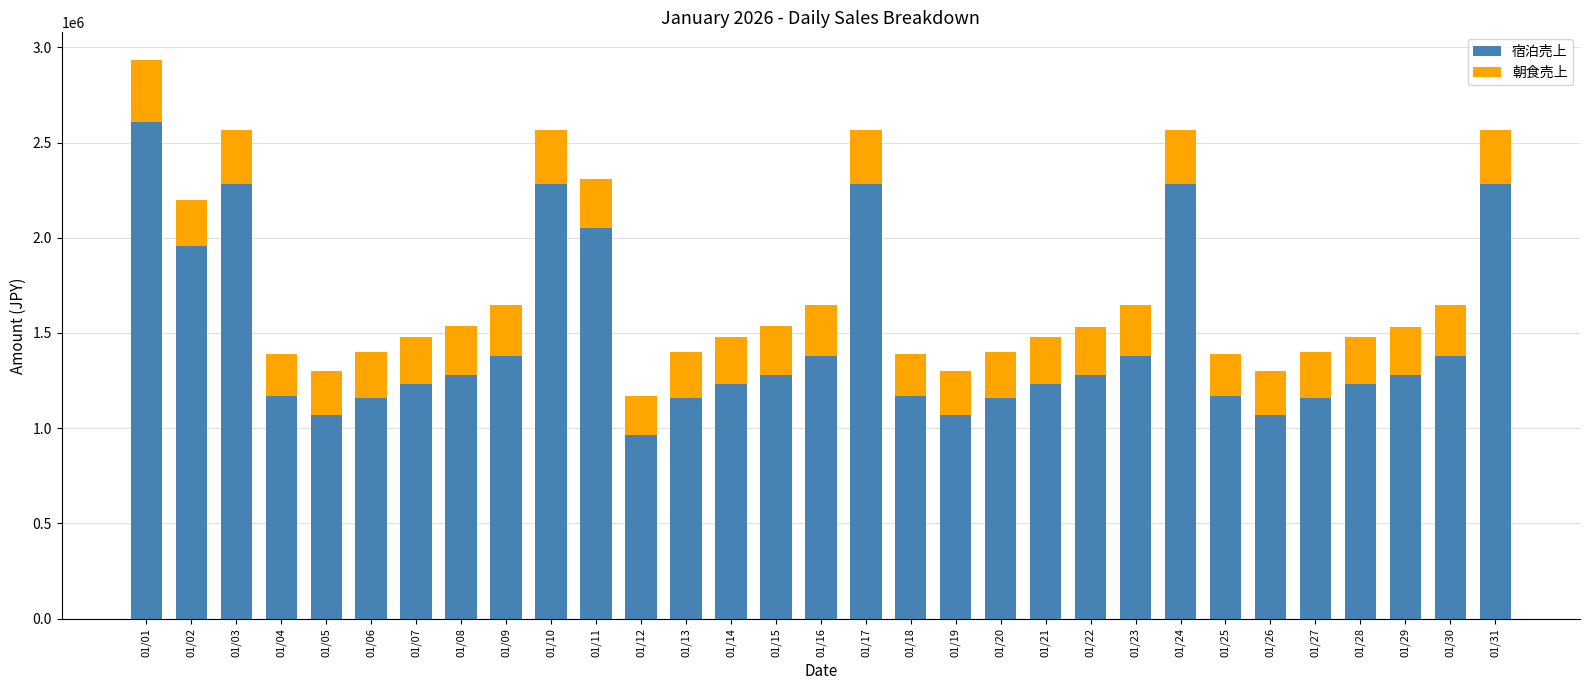

What is the difference between the 宿泊売上 values at 01/09 and 01/10?

899400